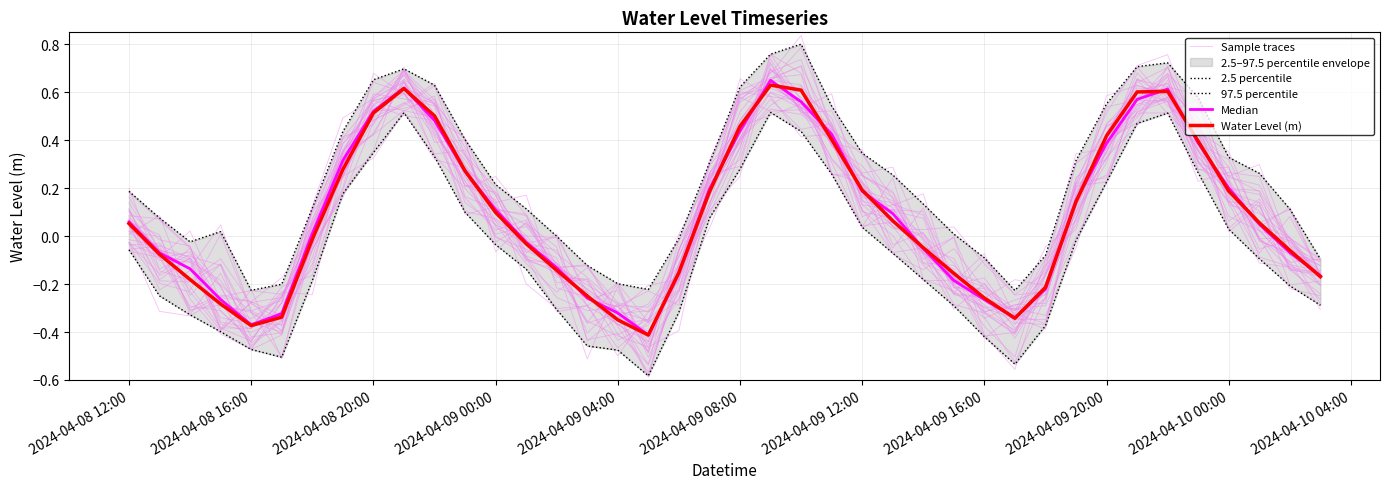

What is the value of the 2.5 percentile point at the 15th from the left?

-0.3